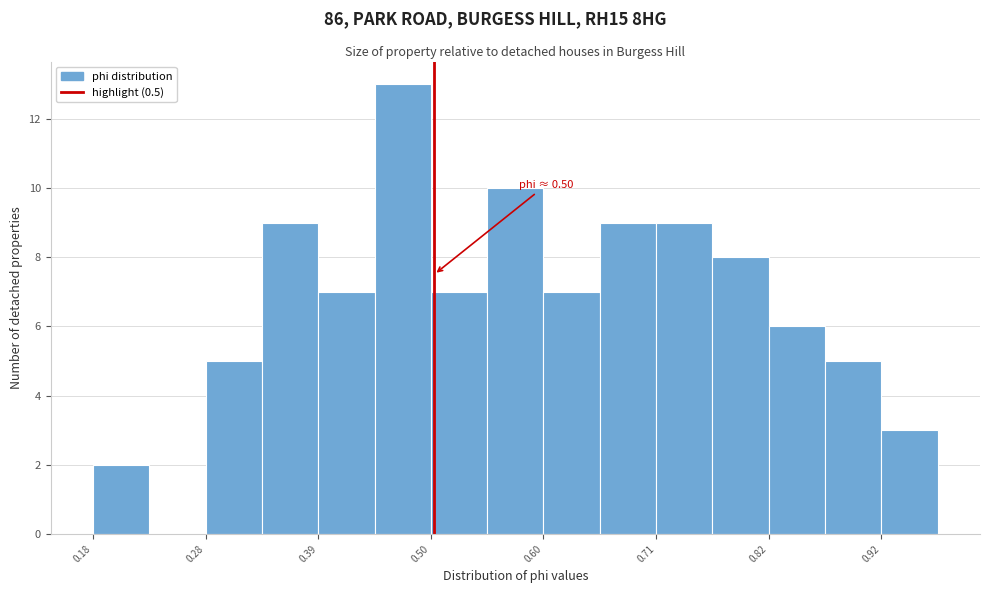

Read against the x-axis, roughly where is the centre of the tallest bar?

0.48